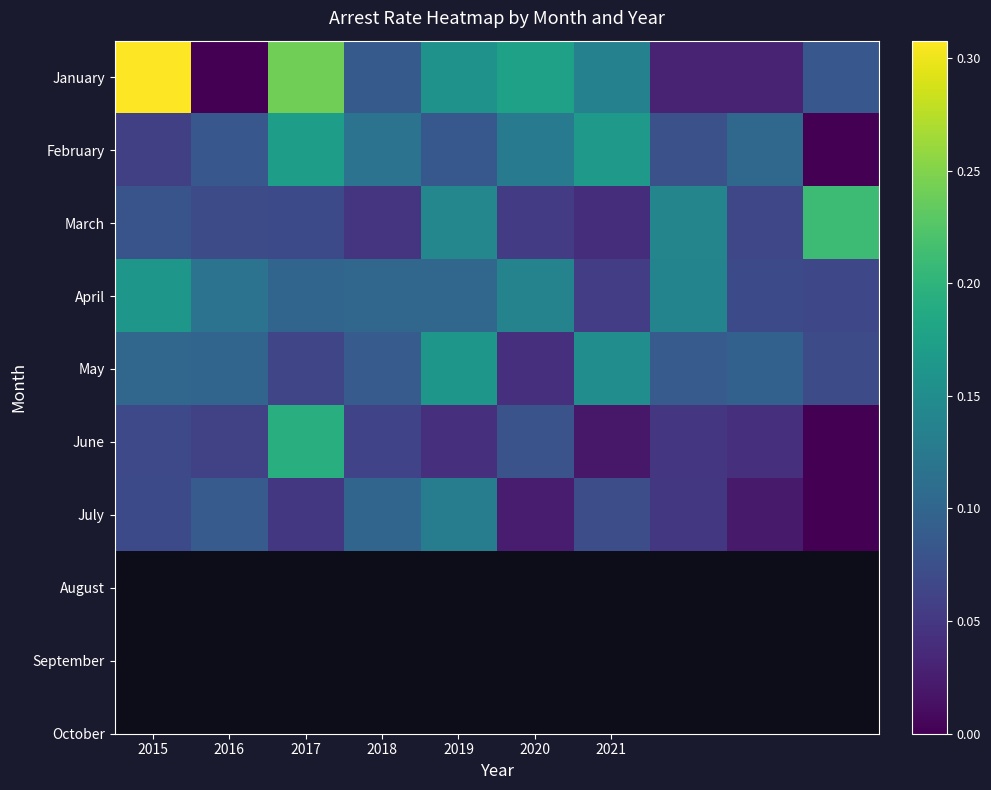

Which series has the largest range (max minus min)?

January